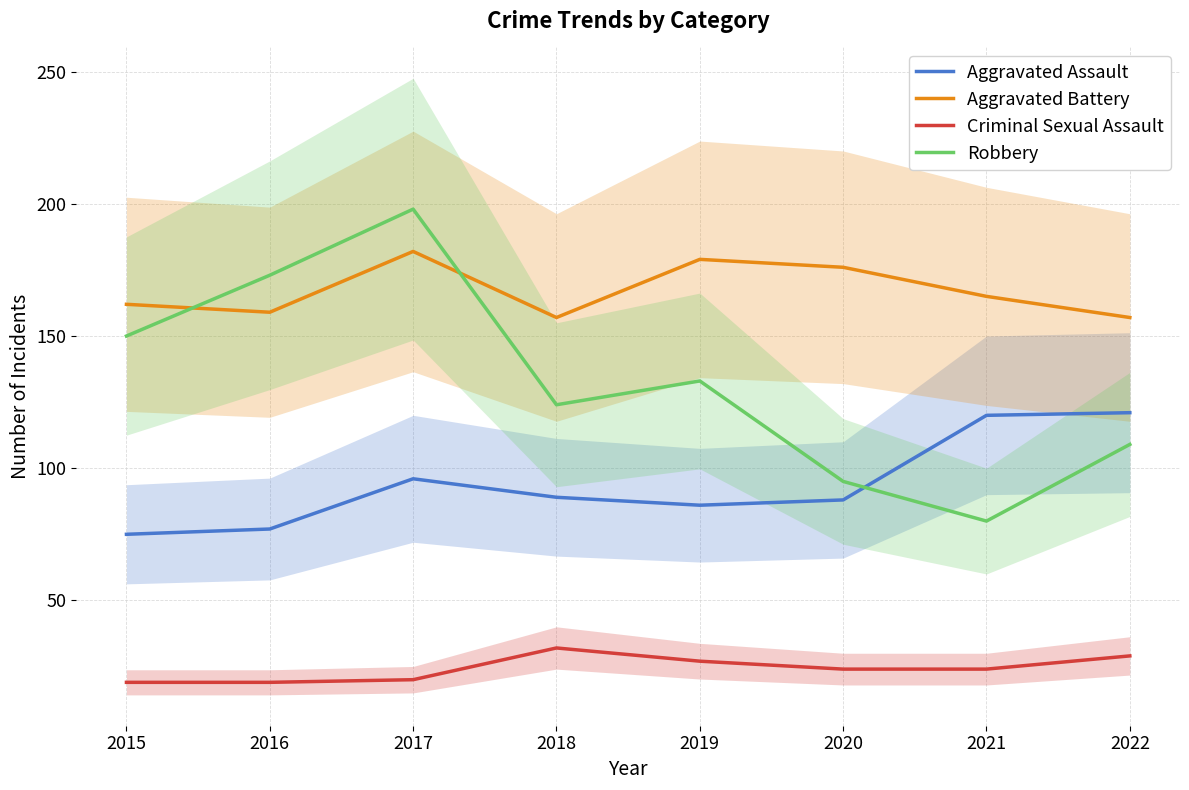

At which category does Criminal Sexual Assault reach its first local peak?

2018